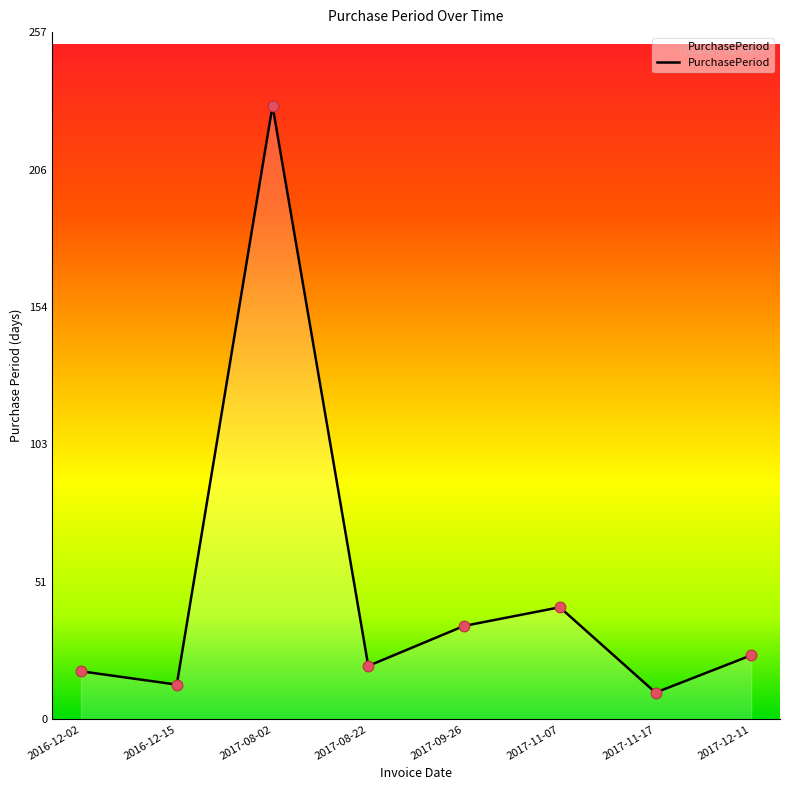

Between 2017-12-11 and 2017-11-07, which is larger?

2017-11-07